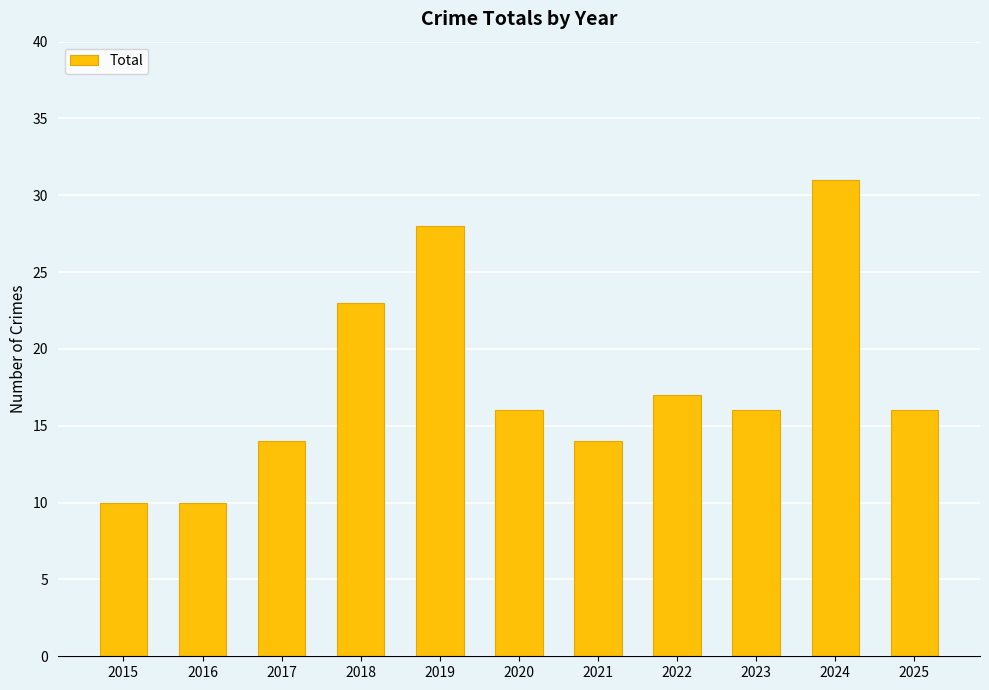

How many categories are shown in the chart?

11